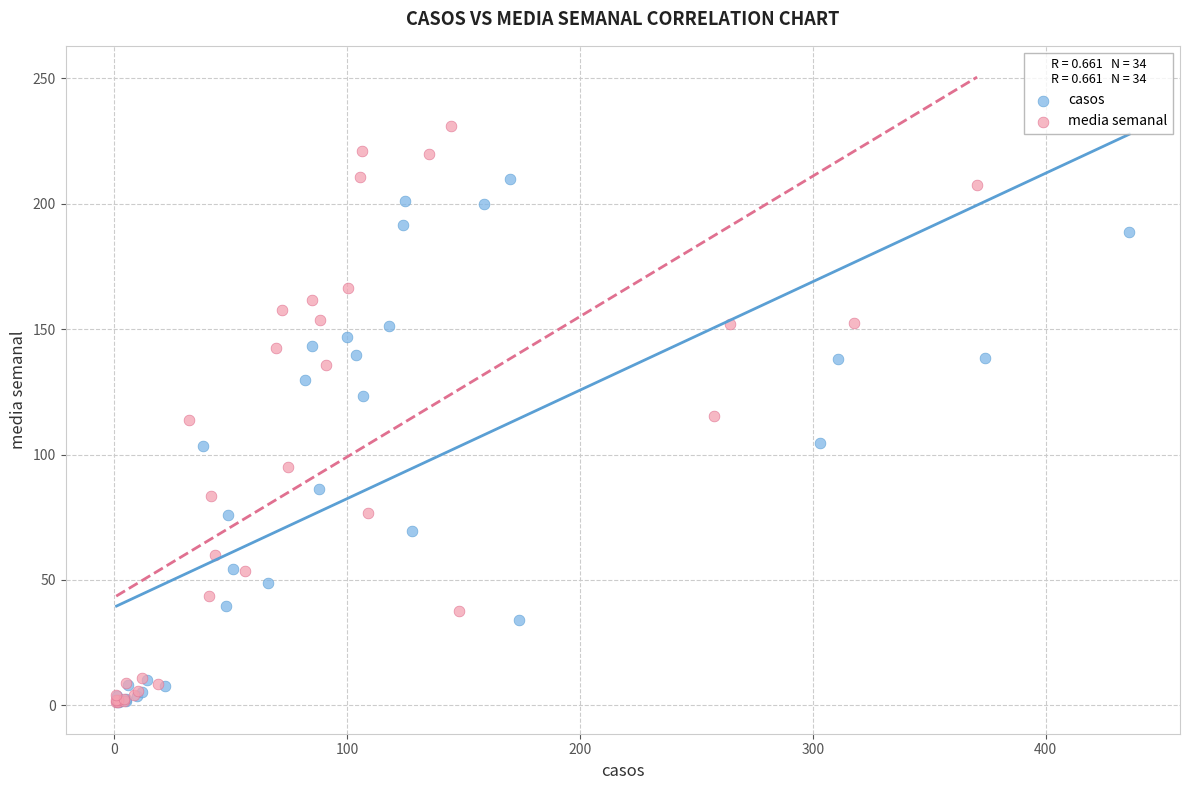

Which series reaches the maximum Y coordinate?

media semanal